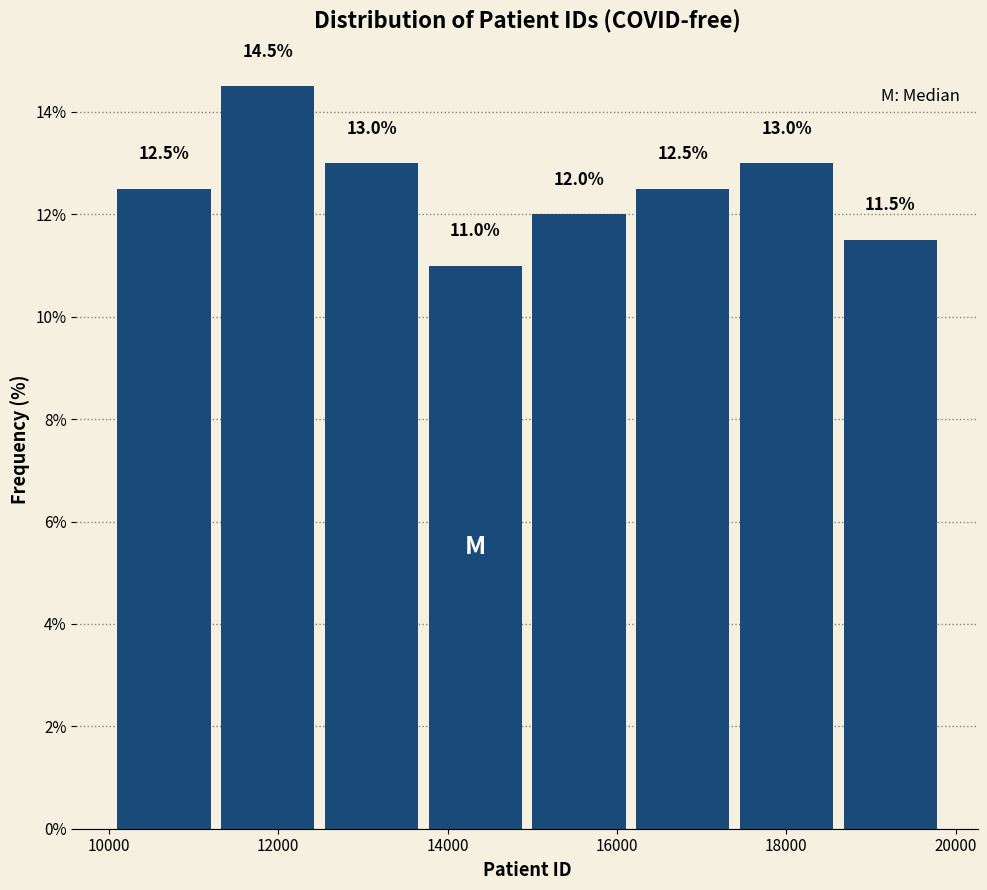

What is the height of the bar covering 13800 to 15000 on the x-axis? The bar edges are not printed on the chart, so give them approximately, as read against the axis.

11.0